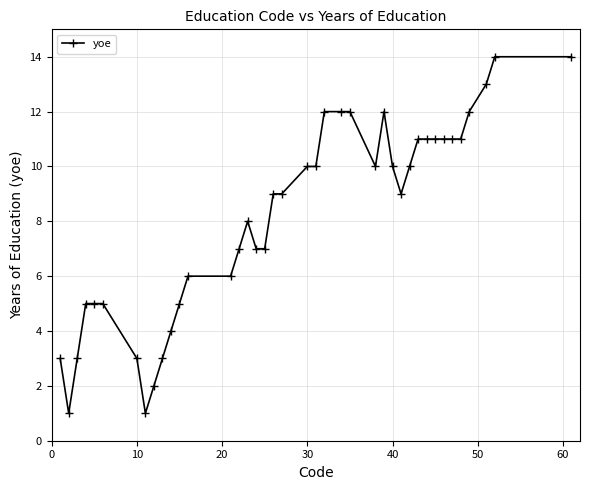

What is the difference between the second highest and minimum values?

13